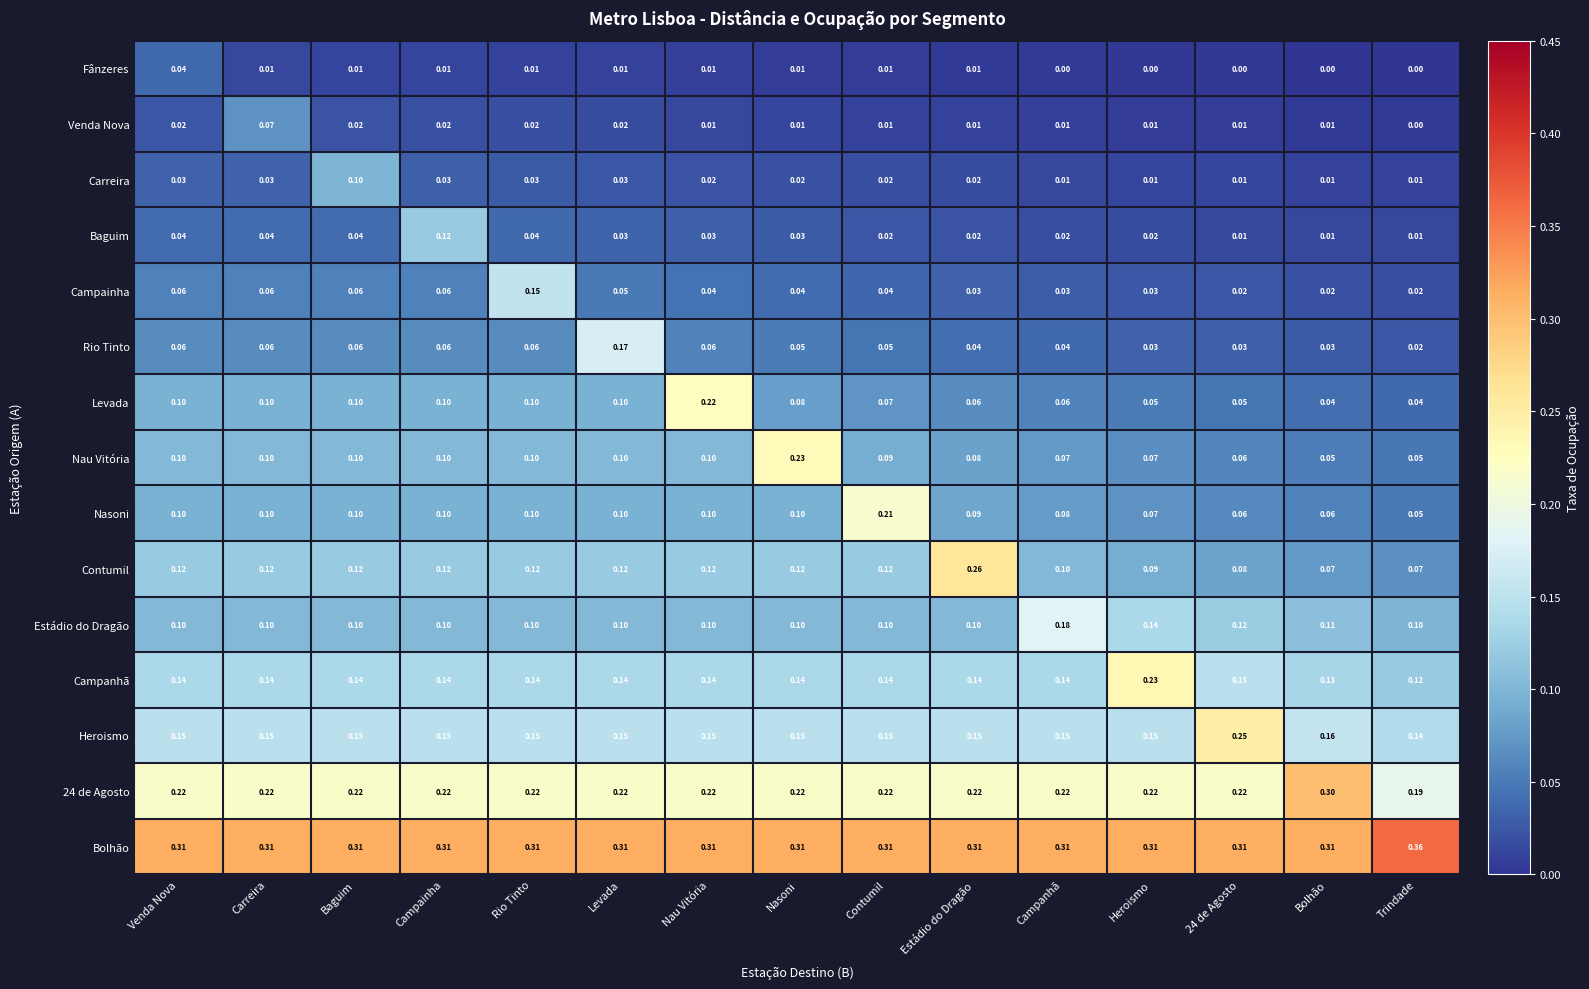

Which series has the largest total across all categories?

Bolhão